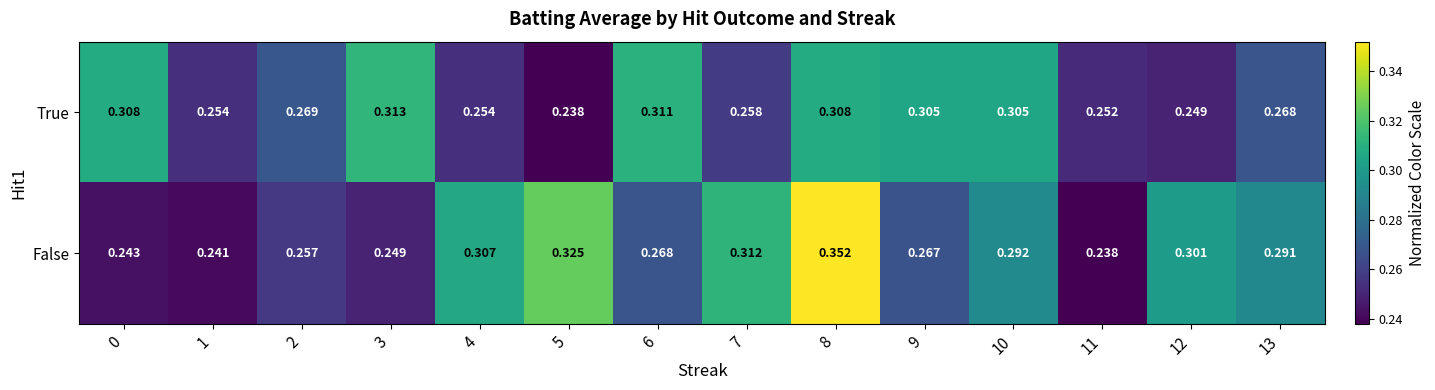

List the series in order of their peak value, lowest first.

True, False